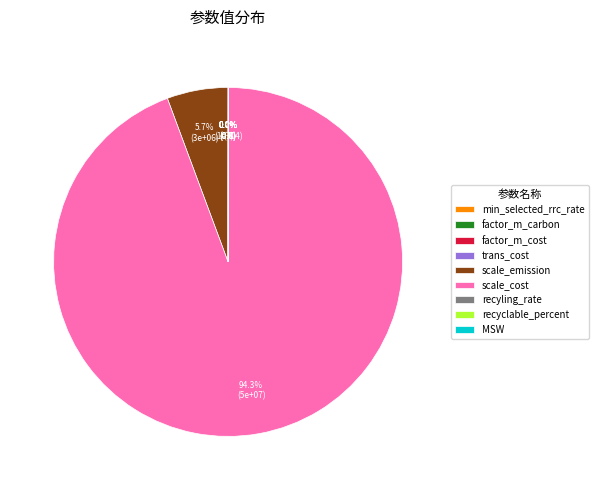

Which category has the smallest portion of the pie?

recyclable_percent